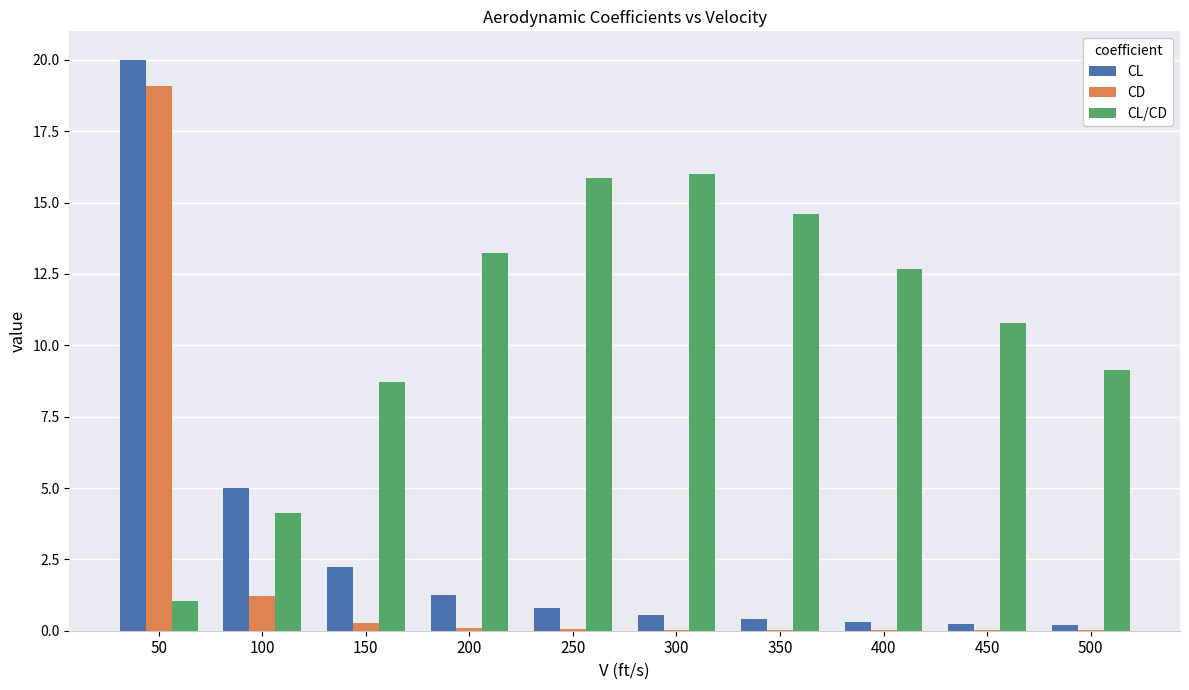

Where is CL/CD nearest to the value 8?

150